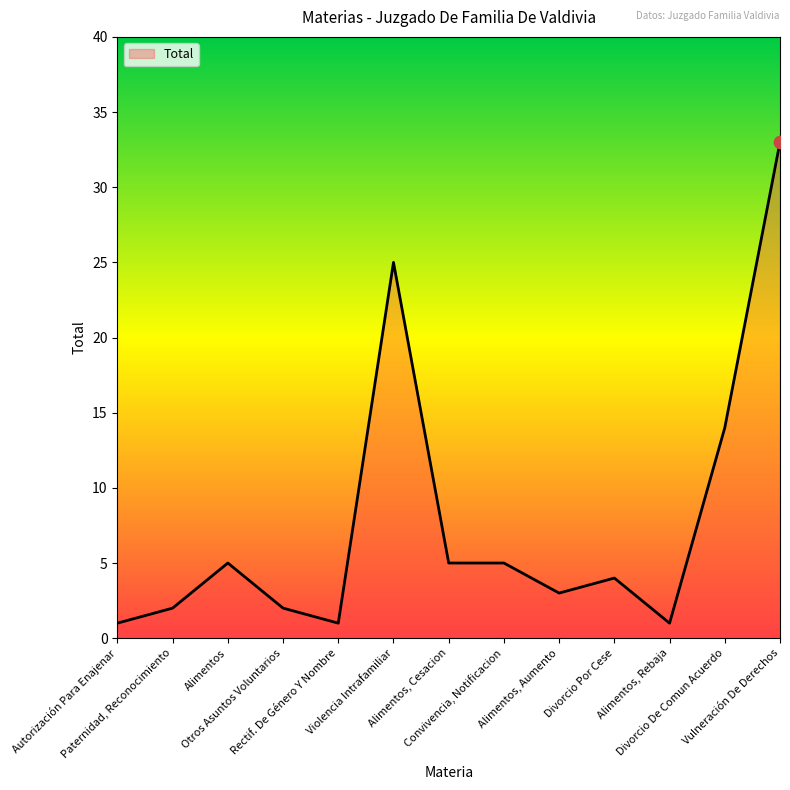

What is the change in value from Alimentos, Rebaja to Divorcio De Comun Acuerdo?

+13